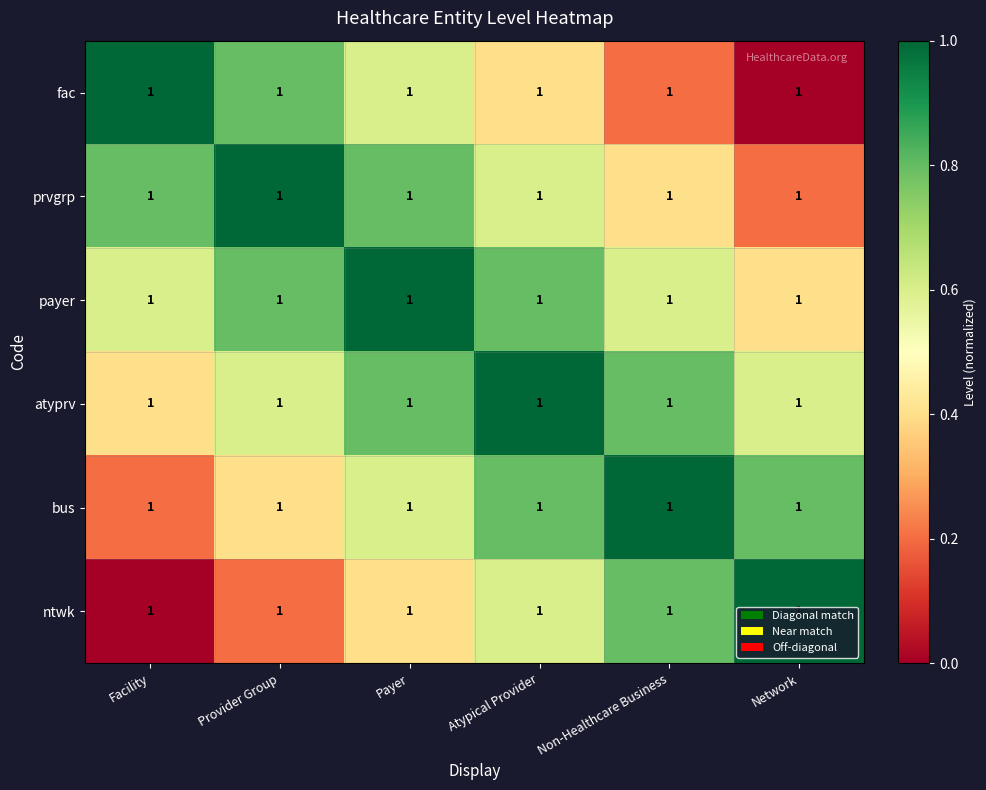

How many prvgrp values are between 0 and 1?

6